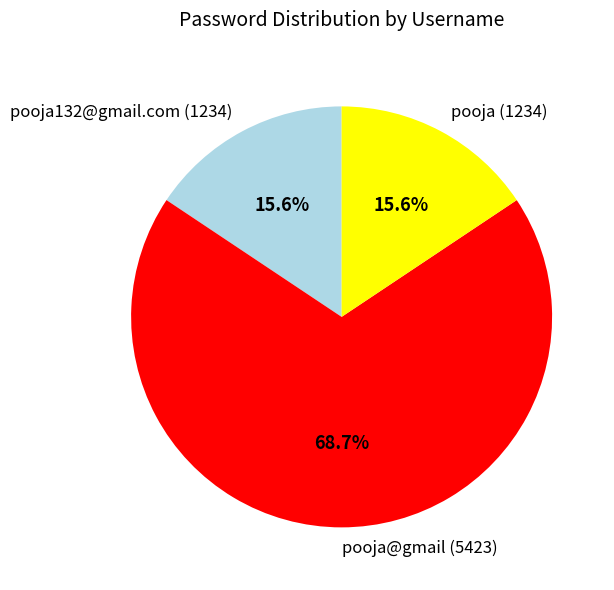

Is the sum of pooja132@gmail.com (1234) and pooja@gmail (5423) greater than half?

Yes